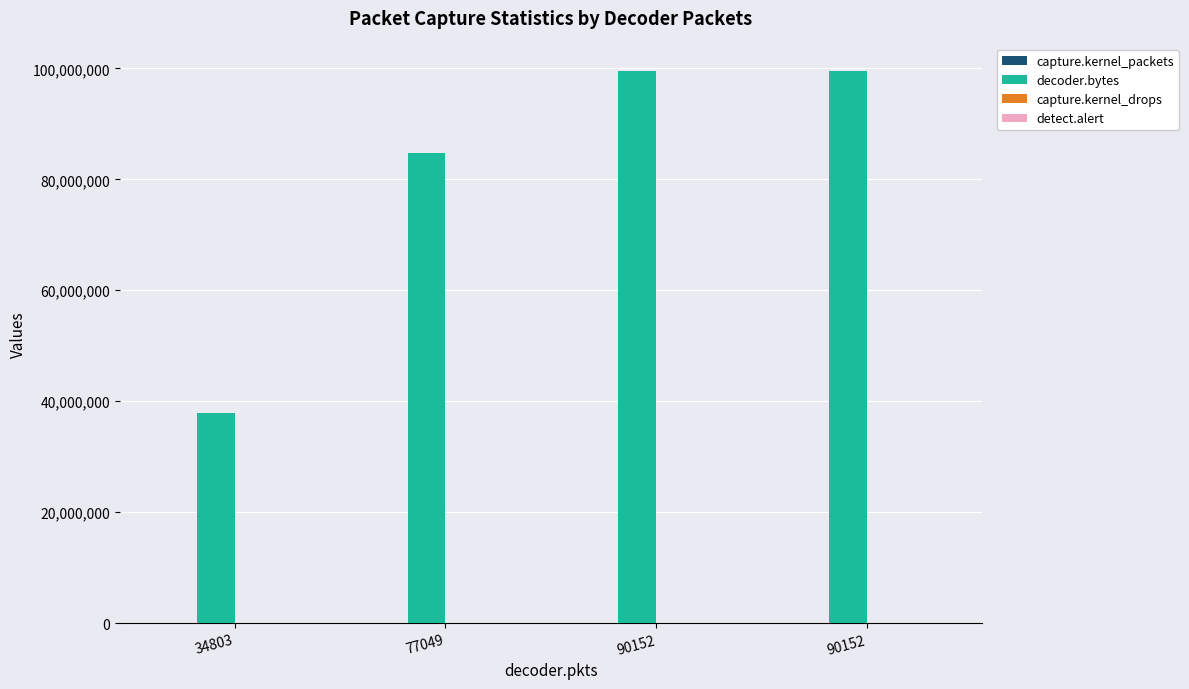

How many distinct data groups are displayed?

3